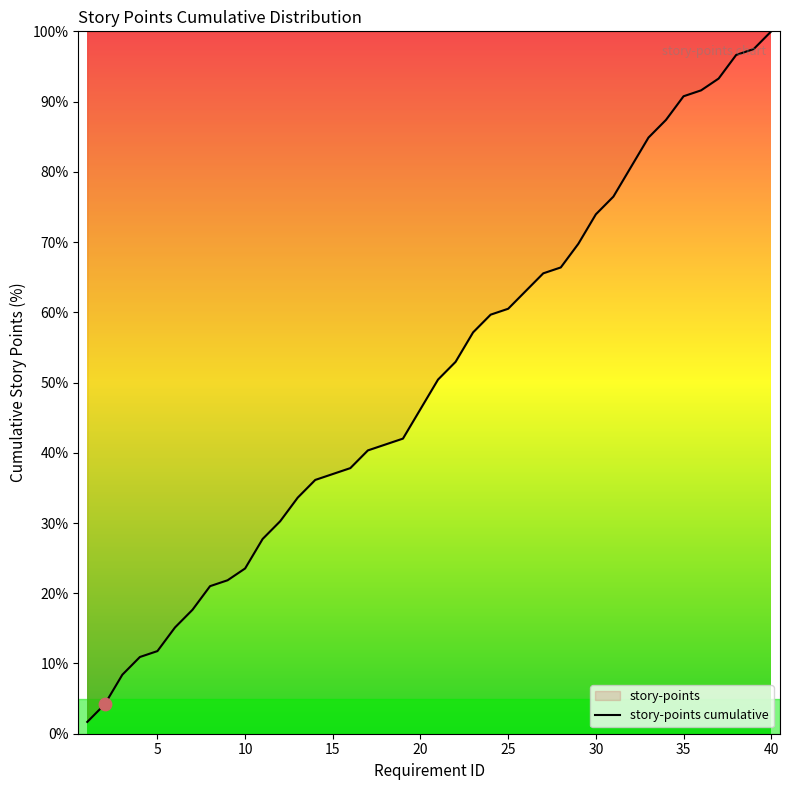

Which category has the highest value across all series?

40